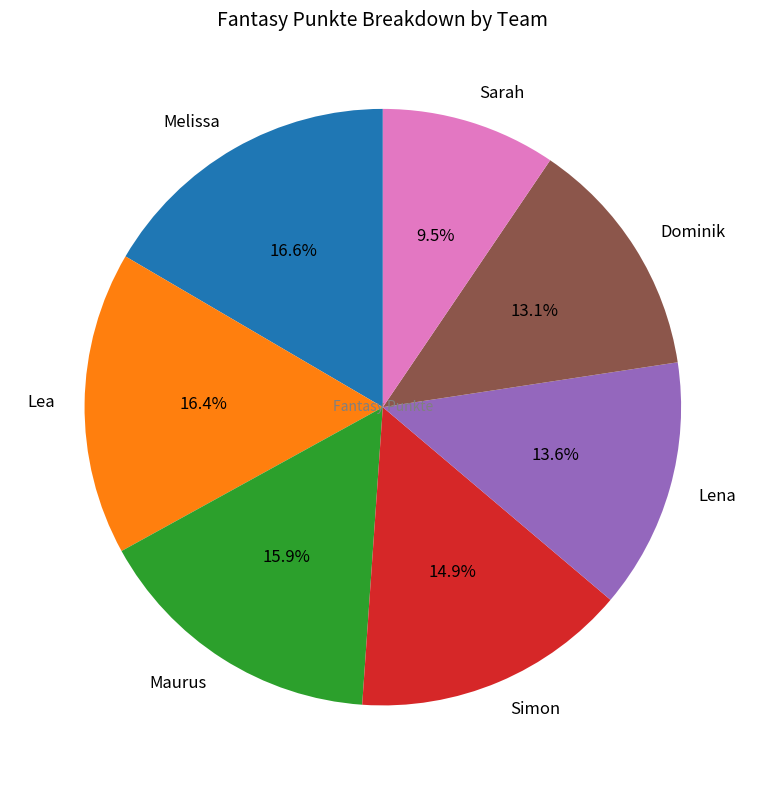

To the nearest percent, what is the difference between the Simon and Lea slice percentages?

2%